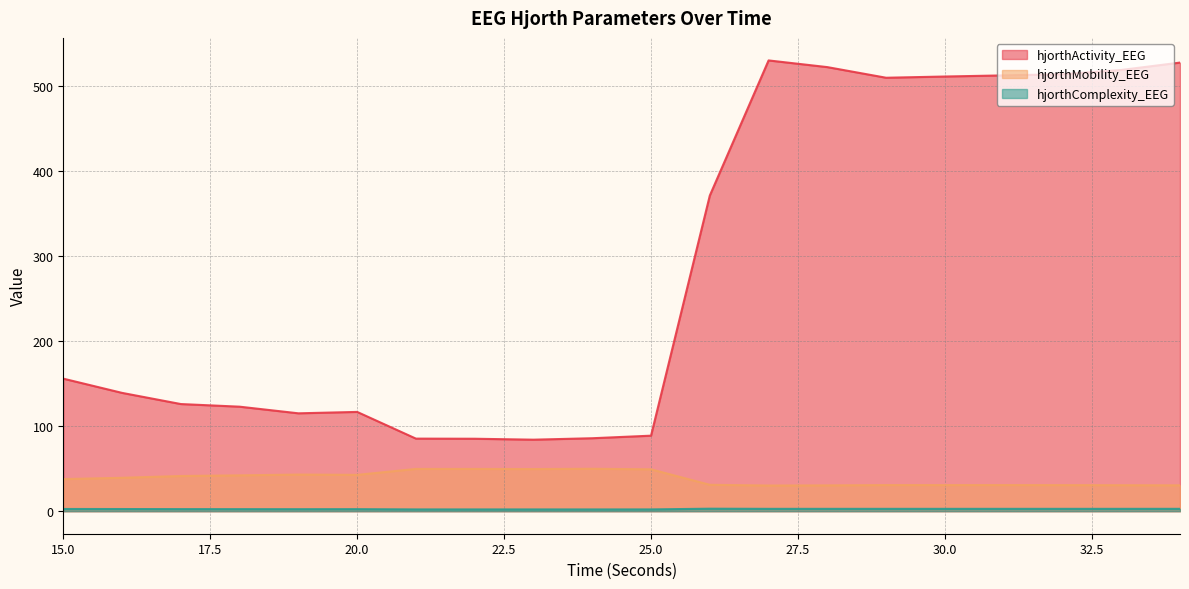

What is the average value of the hjorthMobility_EEG series?

38.4